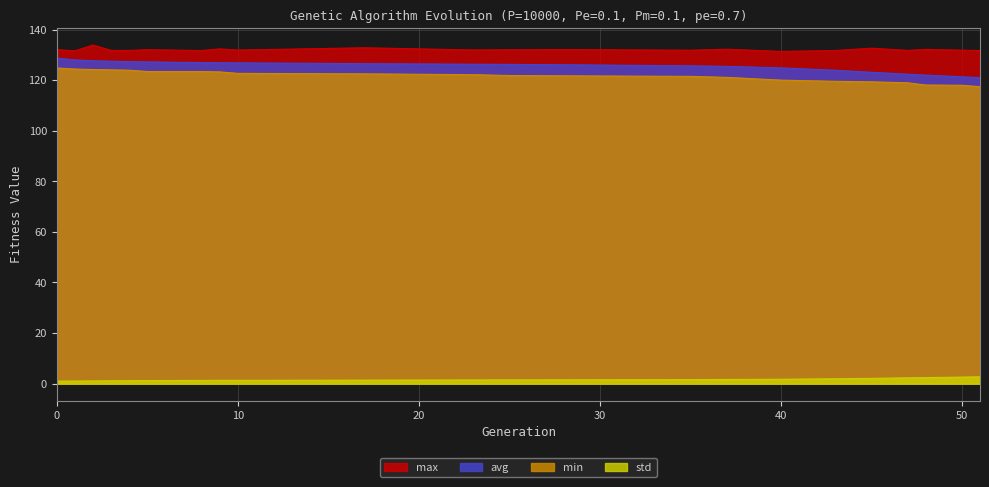

What is the total value across all series at 1?

385.0